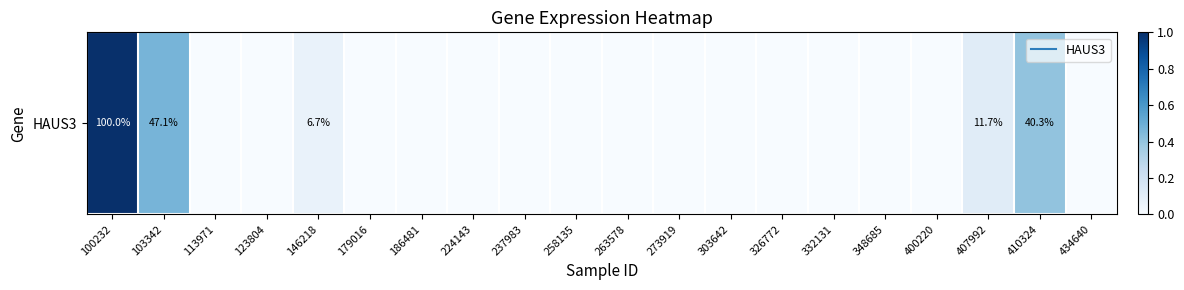

What is the maximum value shown in the chart?

1.0